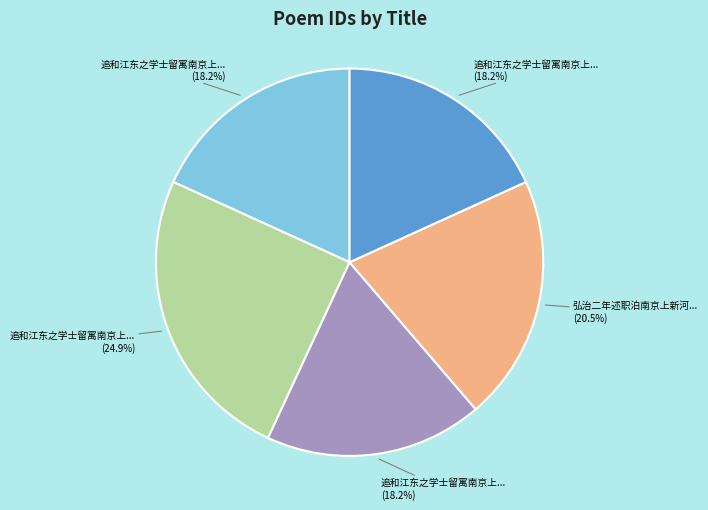

Does any single category account for the majority?

No